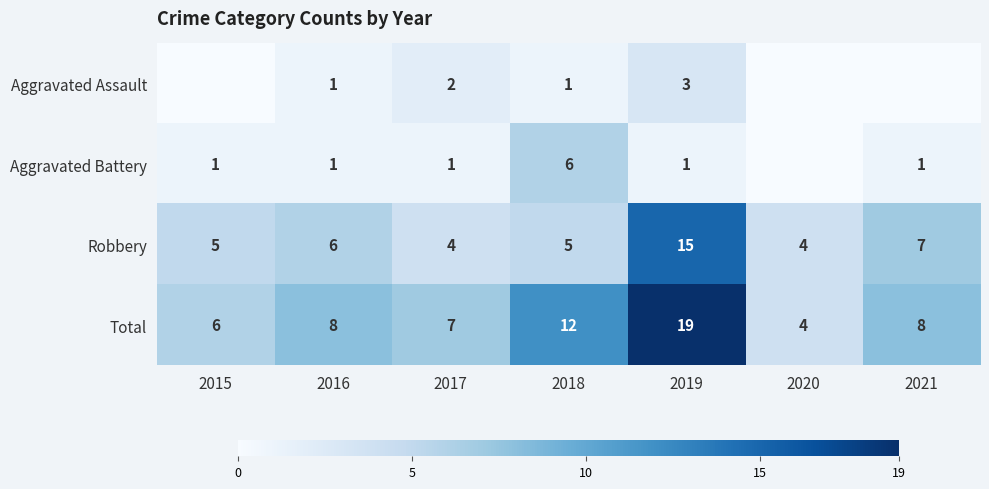

At 2018, list the series in order from largest to smallest.

Total, Aggravated Battery, Robbery, Aggravated Assault